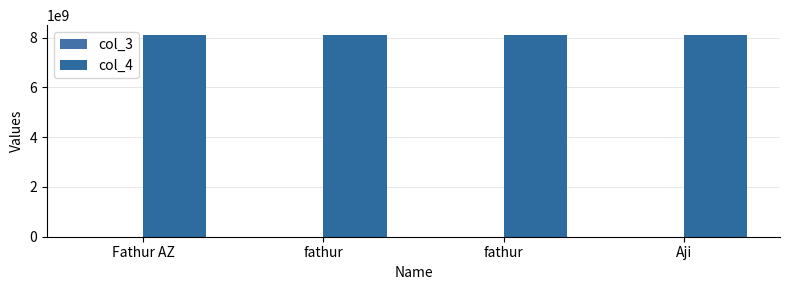

How many distinct data groups are displayed?

2